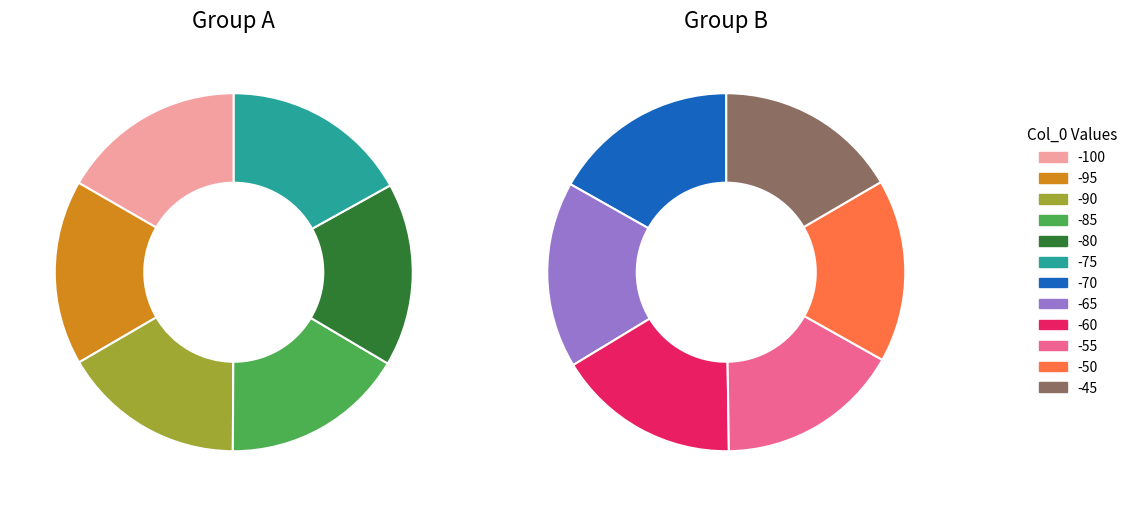

Which has a higher value, -55 or -85?

-55